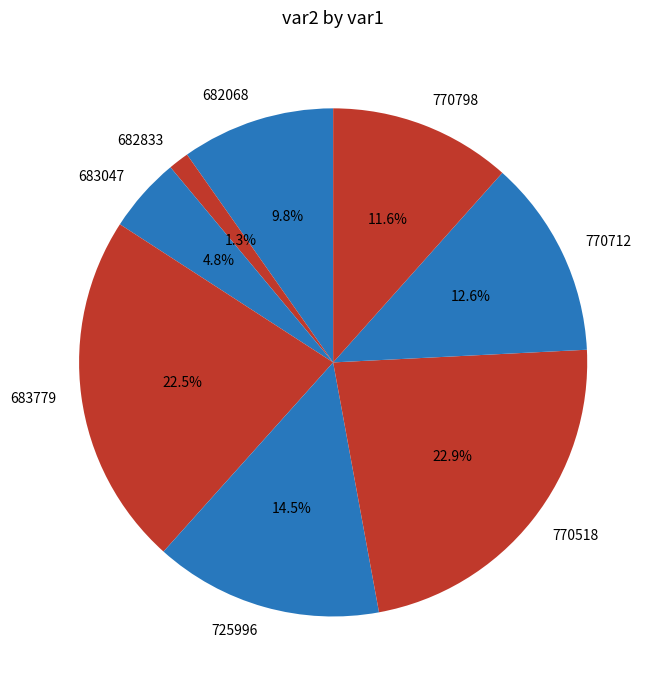

What percentage is the 770798 slice, to the nearest percent?

12%